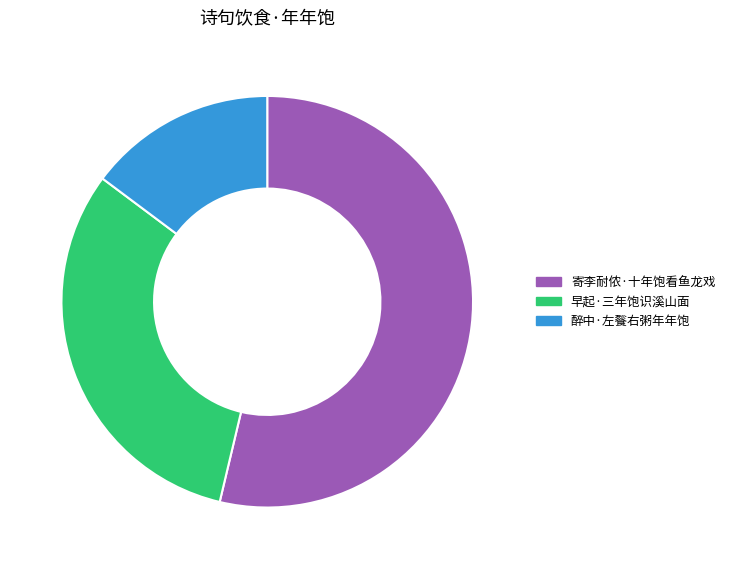

Rank the categories by value from highest to lowest.

寄李耐侬·十年饱看鱼龙戏, 早起·三年饱识溪山面, 醉中·左餮右粥年年饱